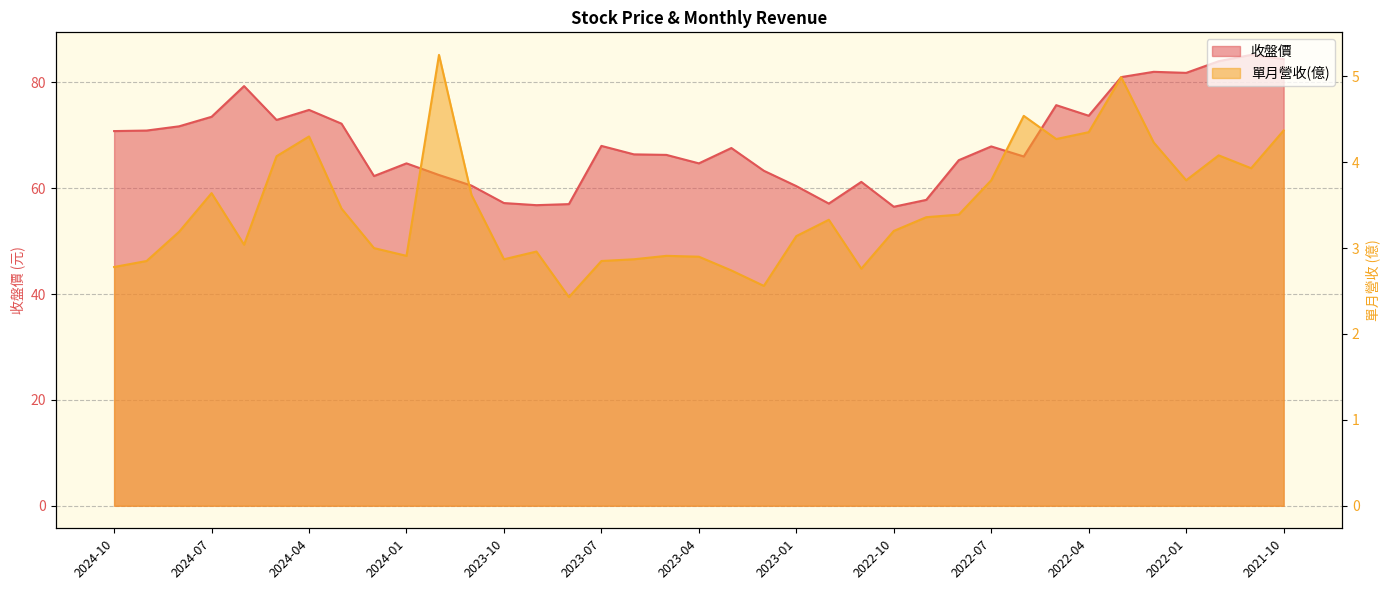

At which label does 收盤 first exceed 67?

2024-10